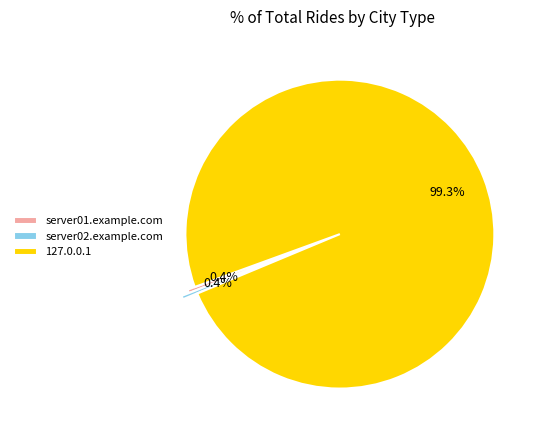

Count the number of slices in the pie.

3